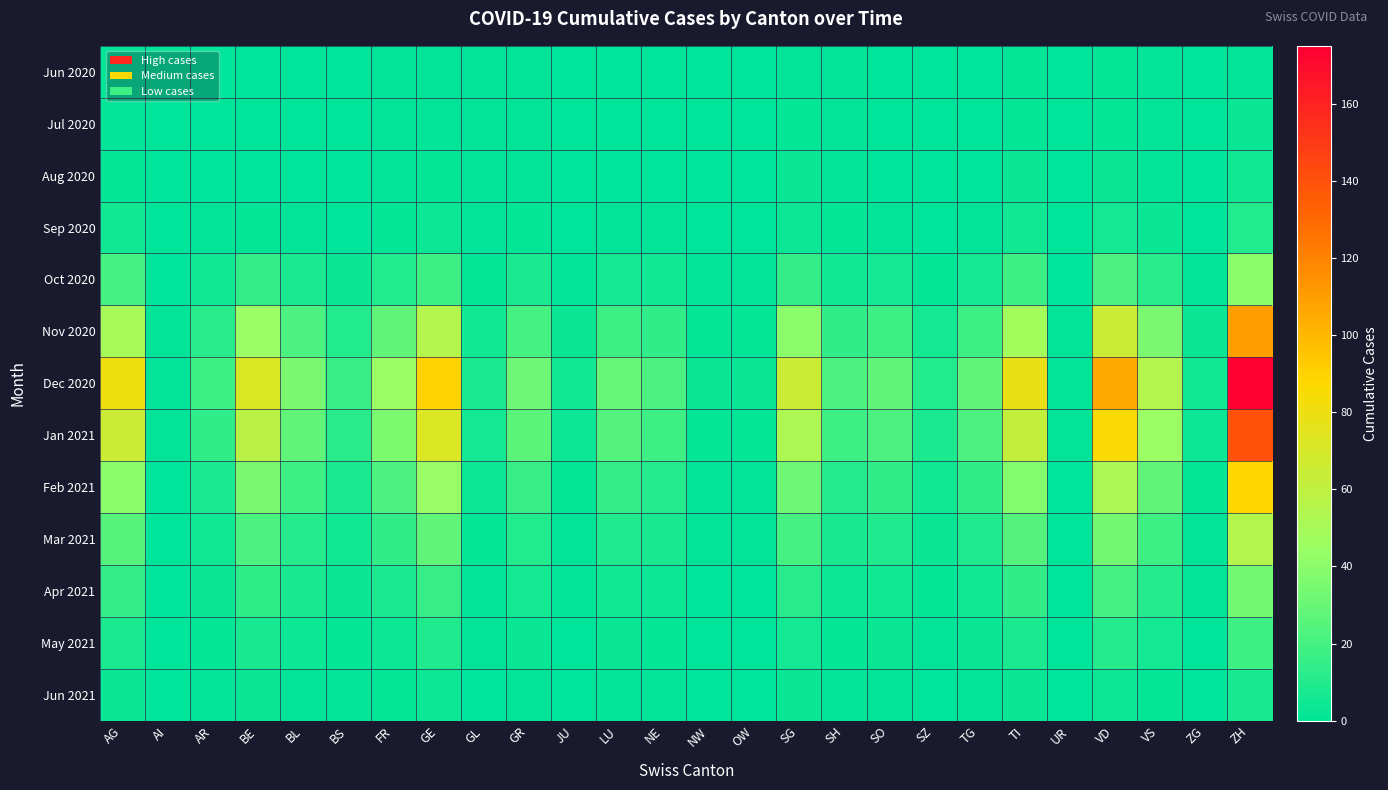

What is the spread (max minus min) of values at ZG?

5